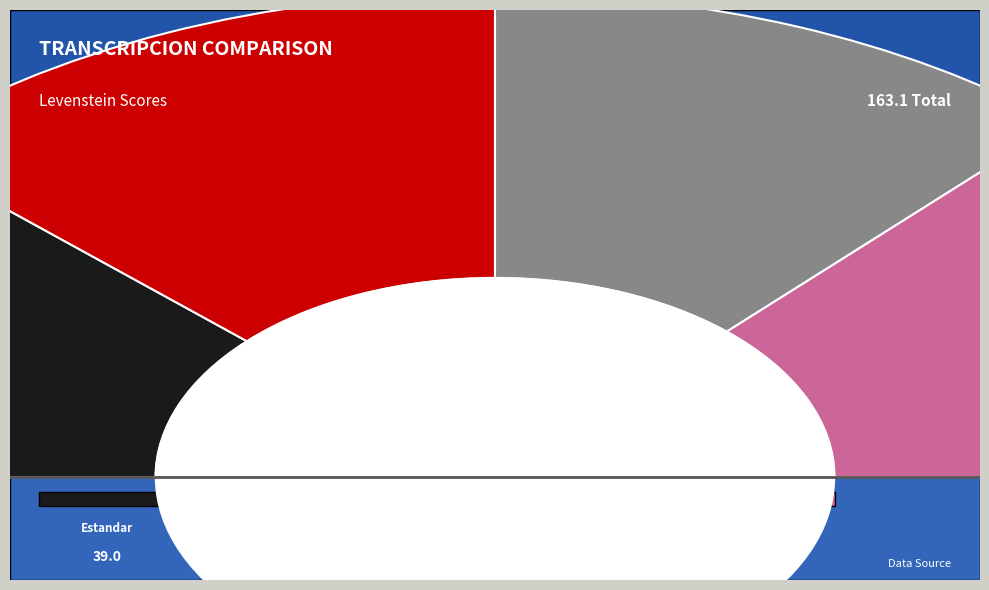

To the nearest percent, what portion does Dialectal_normalizada represent?

26%